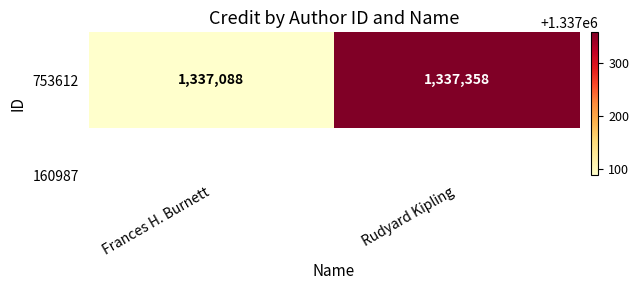

Reading left to right, what are all the values shown in this chart?

1337088	1337358